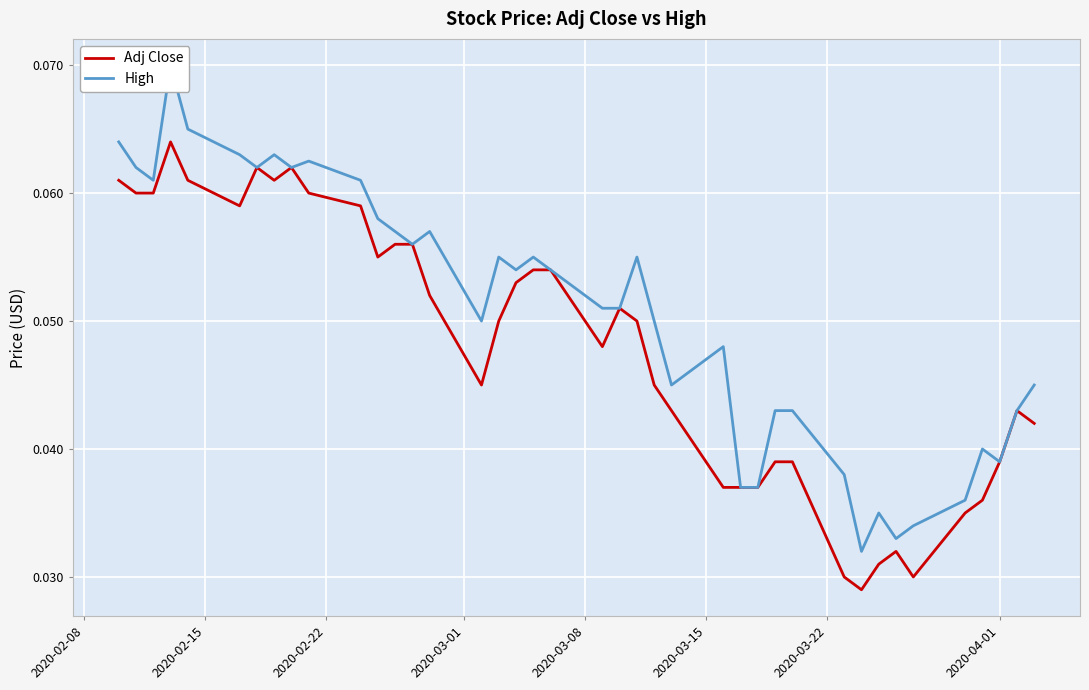

Reading right to left, transcribe all the data shown in this chart.

Adj Close: 0.0	0.0	0.0	0.0	0.0	0.0	0.0	0.0	0.0	0.0	0.0	0.0	0.0	0.0	0.0	0.0	0.0	0.1	0.1	0.0	0.1	0.1	0.1	0.1	0.0	0.1	0.1	0.1	0.1	0.1	0.1	0.1	0.1	0.1	0.1	0.1	0.1	0.1	0.1	0.1
High: 0.0	0.0	0.0	0.0	0.0	0.0	0.0	0.0	0.0	0.0	0.0	0.0	0.0	0.0	0.0	0.0	0.1	0.1	0.1	0.1	0.1	0.1	0.1	0.1	0.1	0.1	0.1	0.1	0.1	0.1	0.1	0.1	0.1	0.1	0.1	0.1	0.1	0.1	0.1	0.1